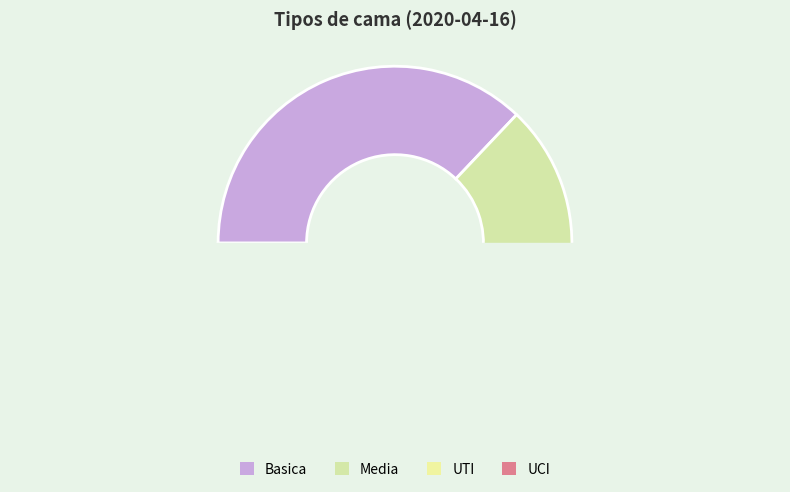

Is Basica the majority of the pie?

No